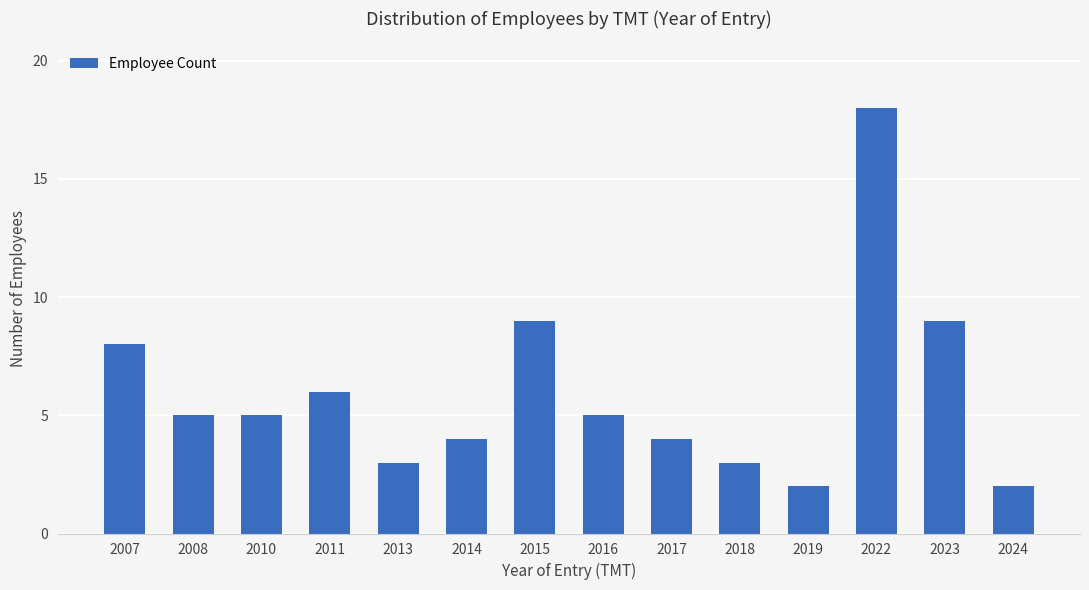

Does the chart contain any negative values?

No